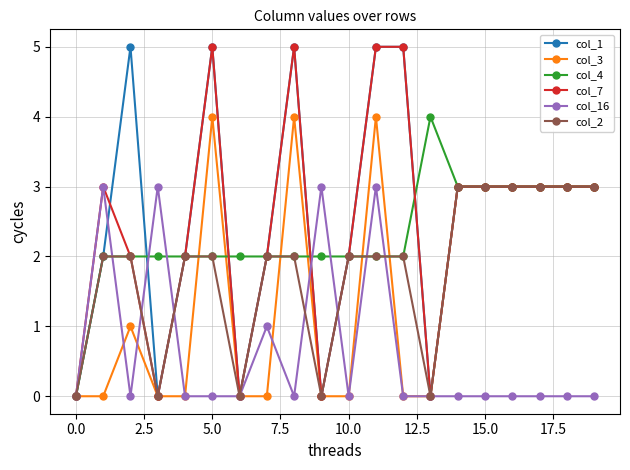

What is the maximum value for col_16?

3